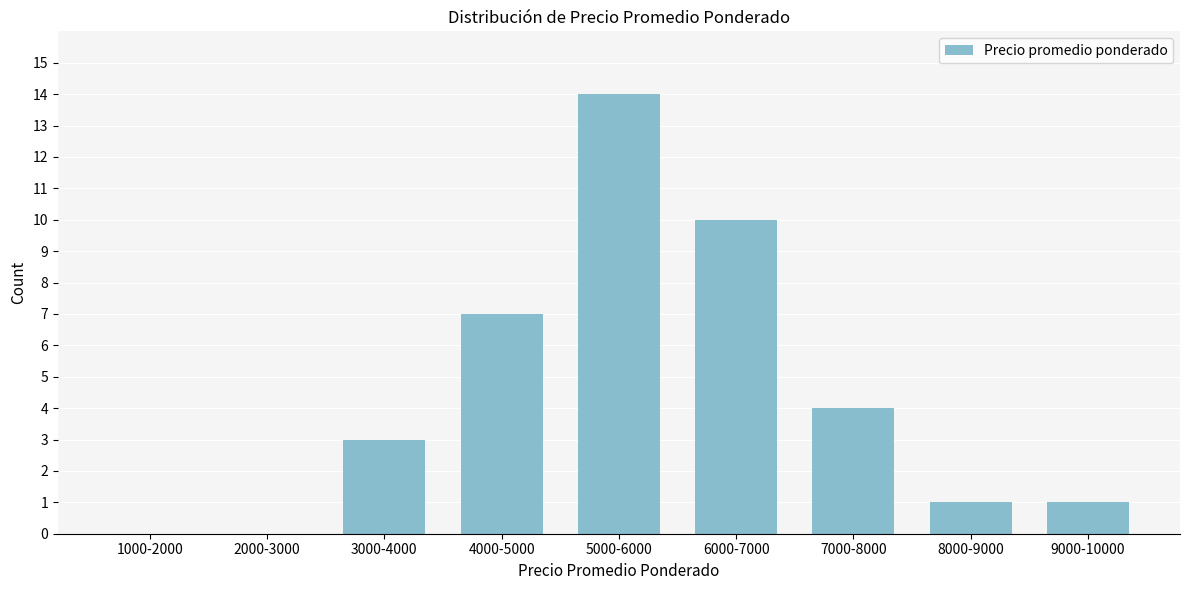

Reading left to right, transcribe all the data shown in this chart.

1000-2000=0	2000-3000=0	3000-4000=3	4000-5000=7	5000-6000=14	6000-7000=10	7000-8000=4	8000-9000=1	9000-10000=1